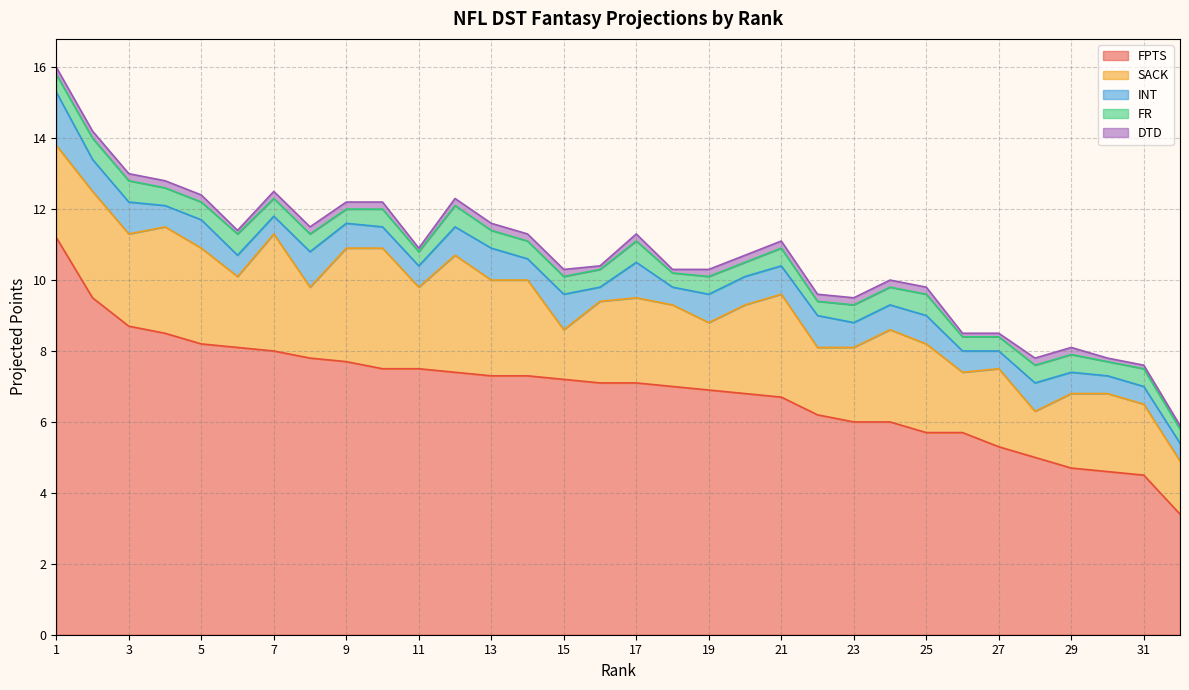

Which category has the lowest value across all series?

6